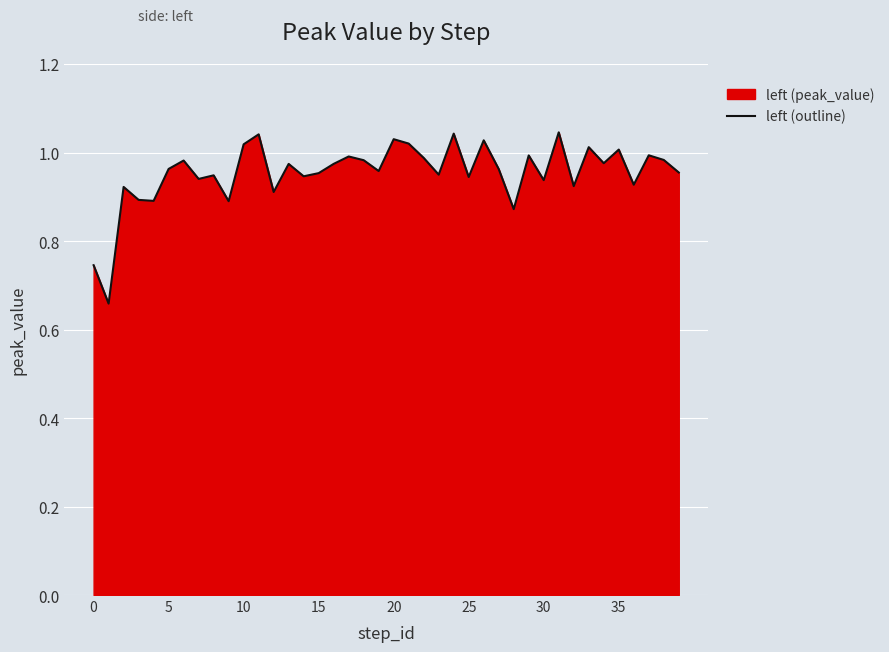

The chart shows a value of 0.6 at 5. True or false?

False